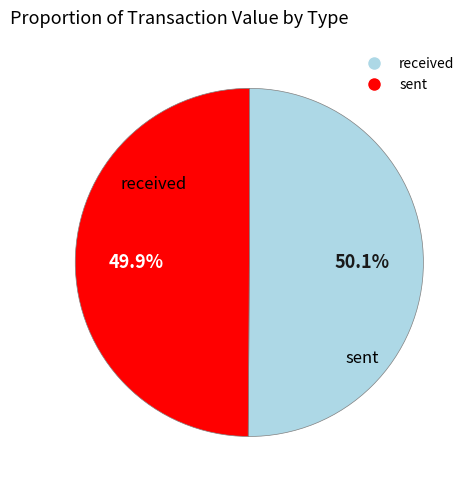

How many segments does this pie chart have?

2